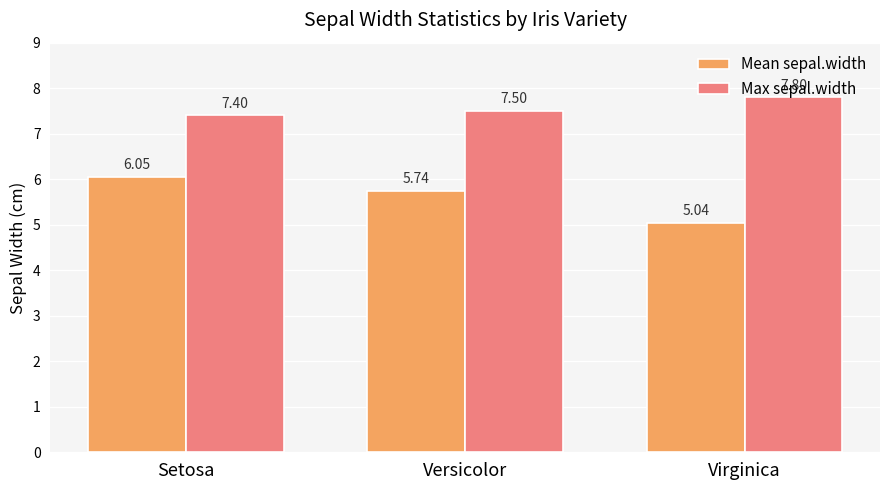

Is the value of Max sepal.width at Virginica greater than the value of Mean sepal.width at Virginica?

Yes